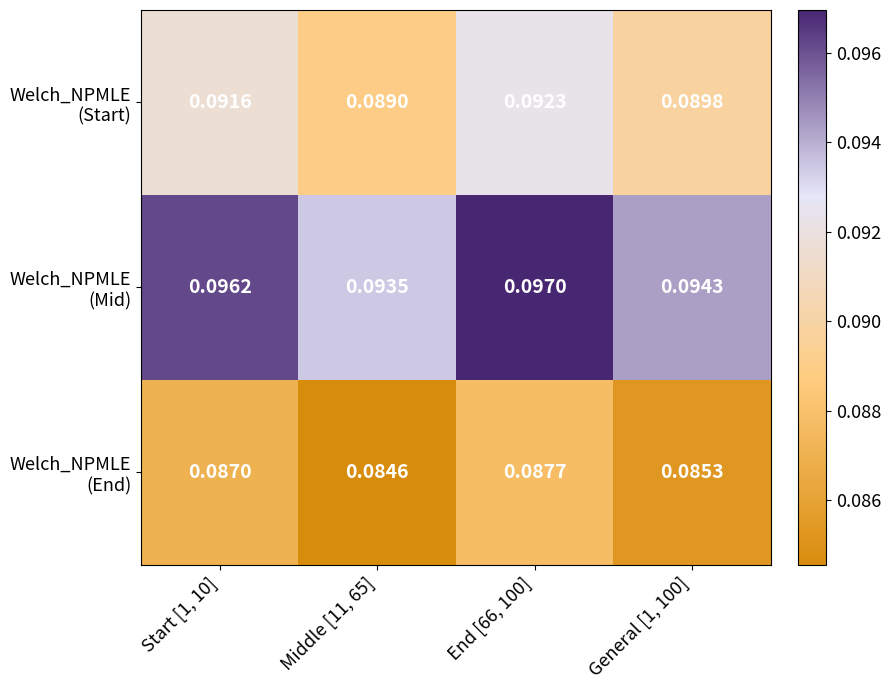

Count the number of data series in this chart.

3